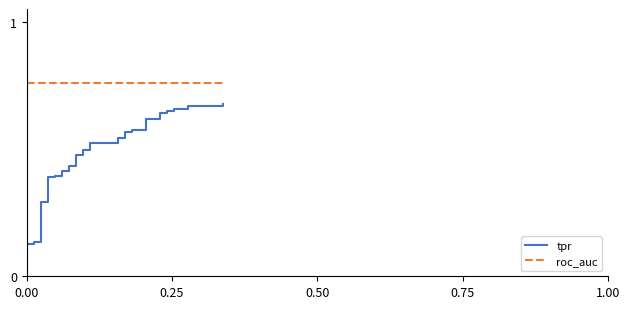

What is the average value of the roc_auc series?

0.8